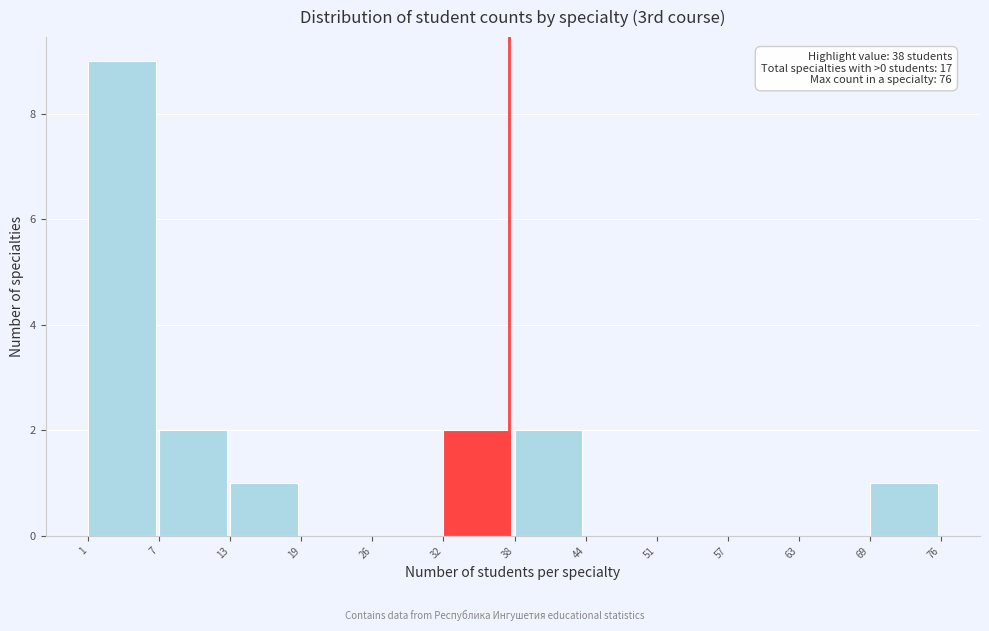

Which range on the x-axis has the tallest bar?

1 to 7